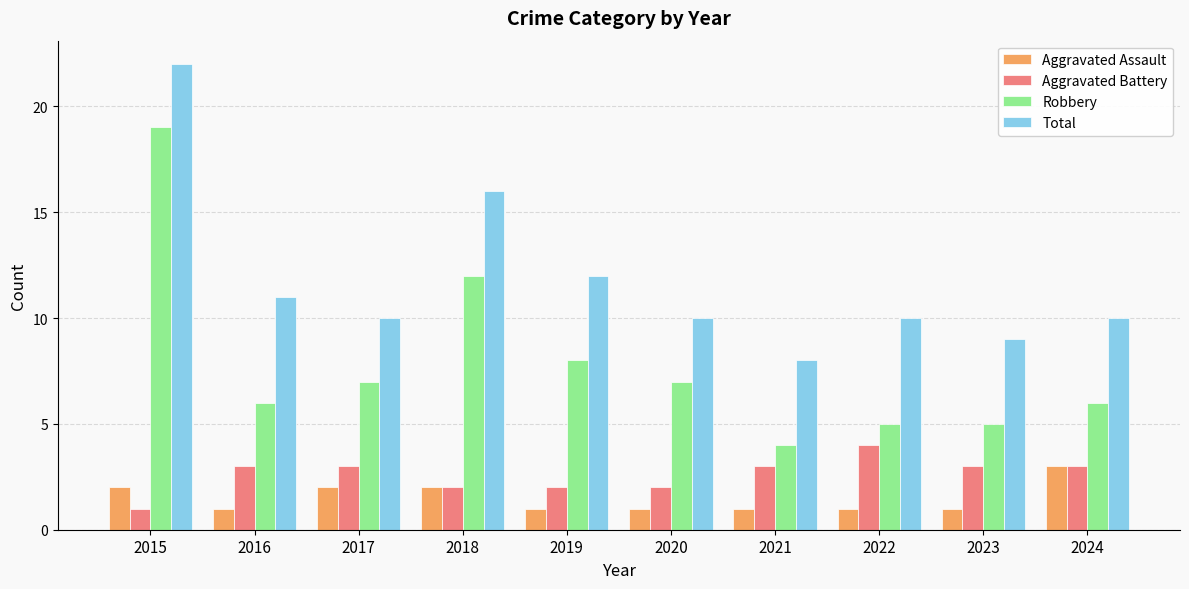

What is the maximum value for Total?

22